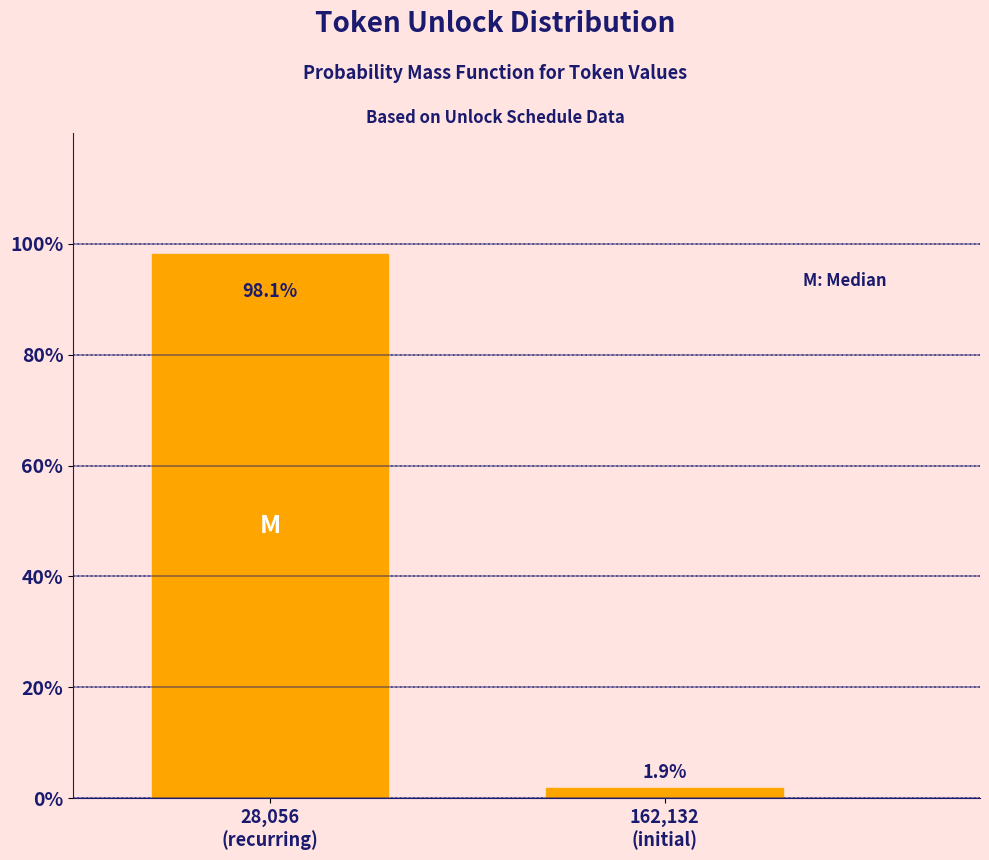

Reading left to right, what are all the values shown in this chart?

98.1	1.9